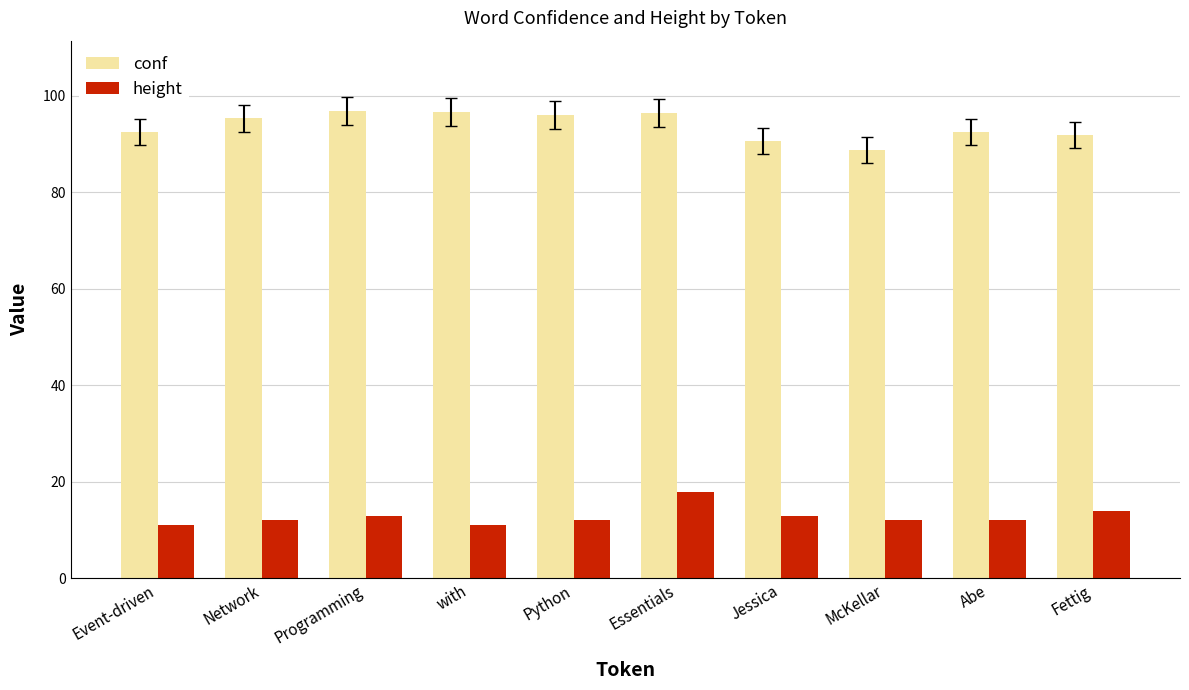

Is the value of conf at Fettig greater than the value of height at Jessica?

Yes